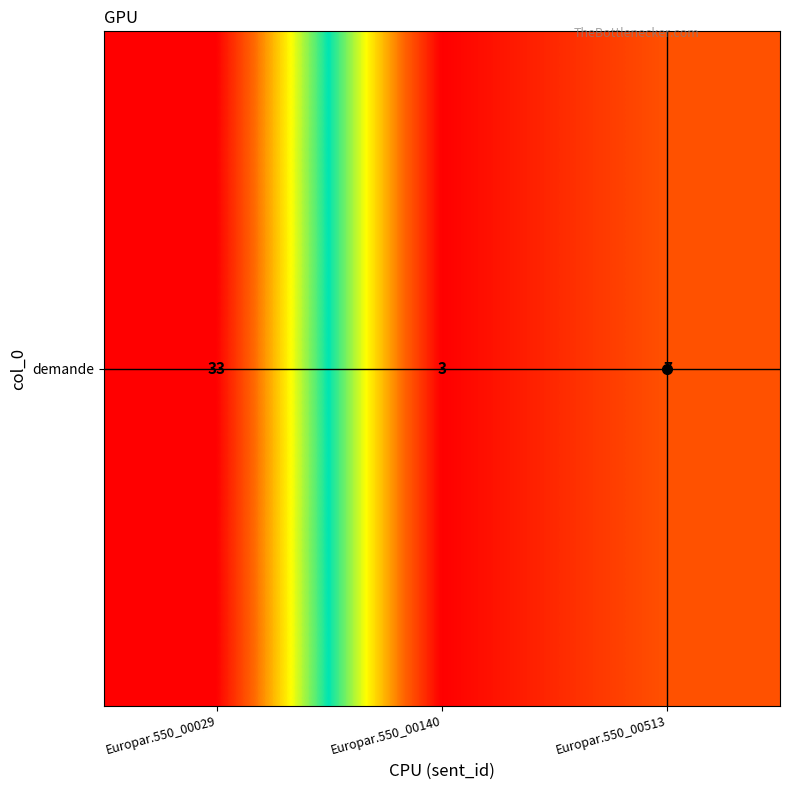

What is the ratio of the value at Europar.550_00513 to the value at Europar.550_00029?

0.2